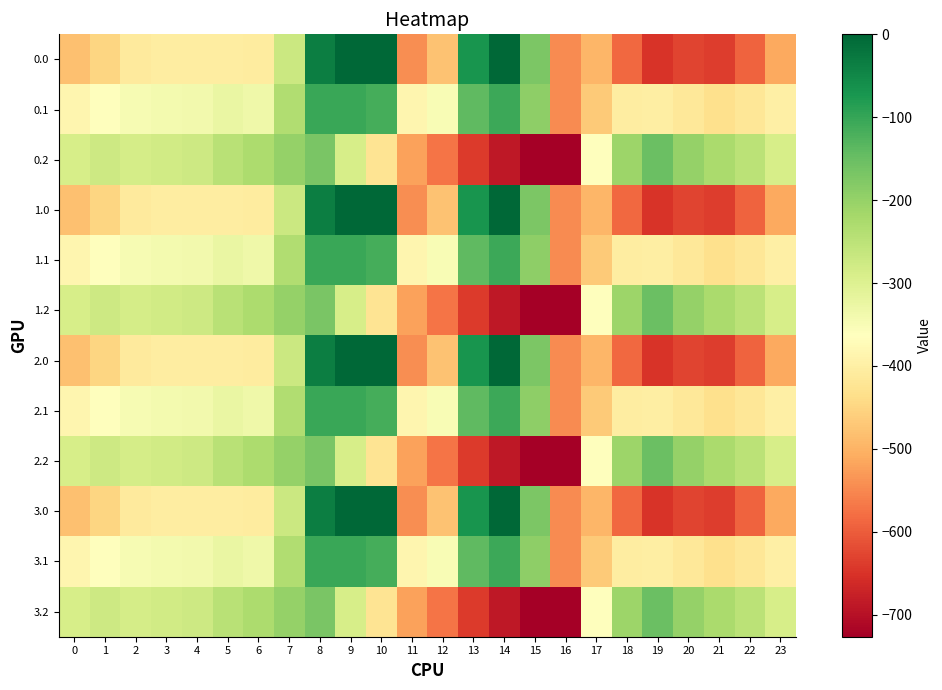

At which category is the sum across all series the highest?

8